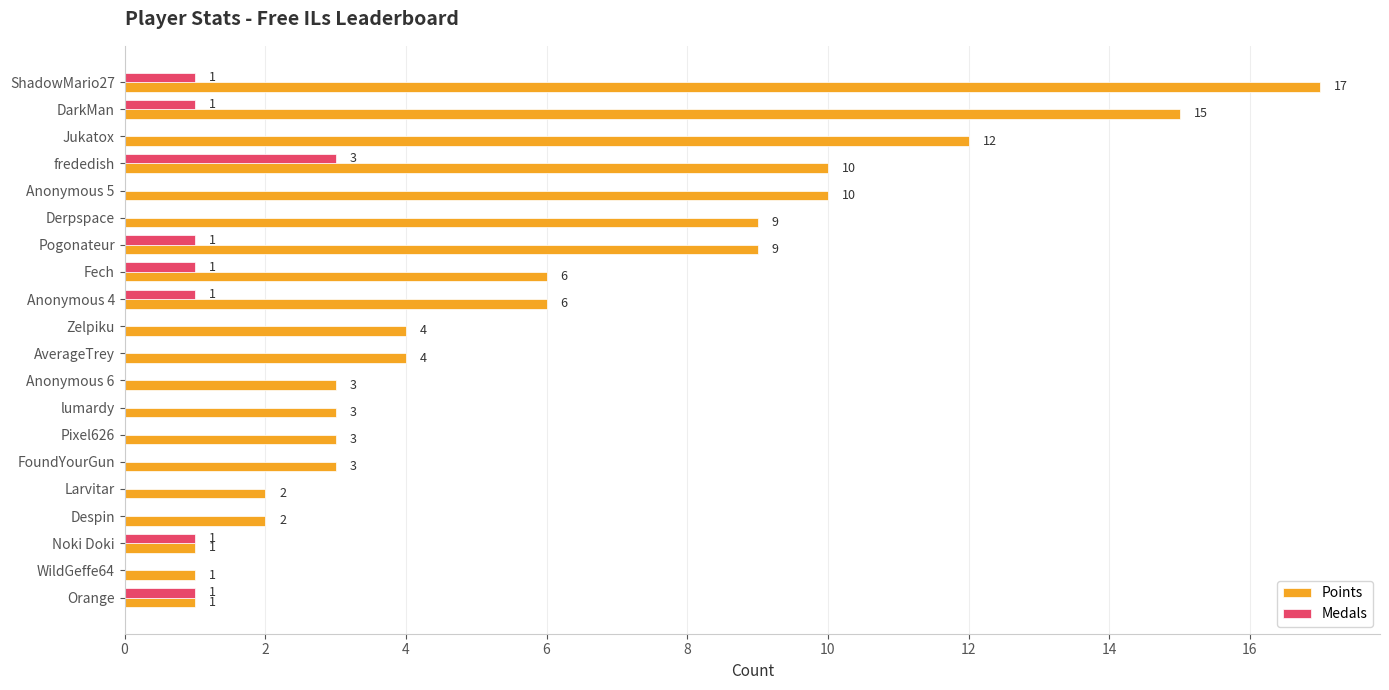

What is the greatest value displayed?

17